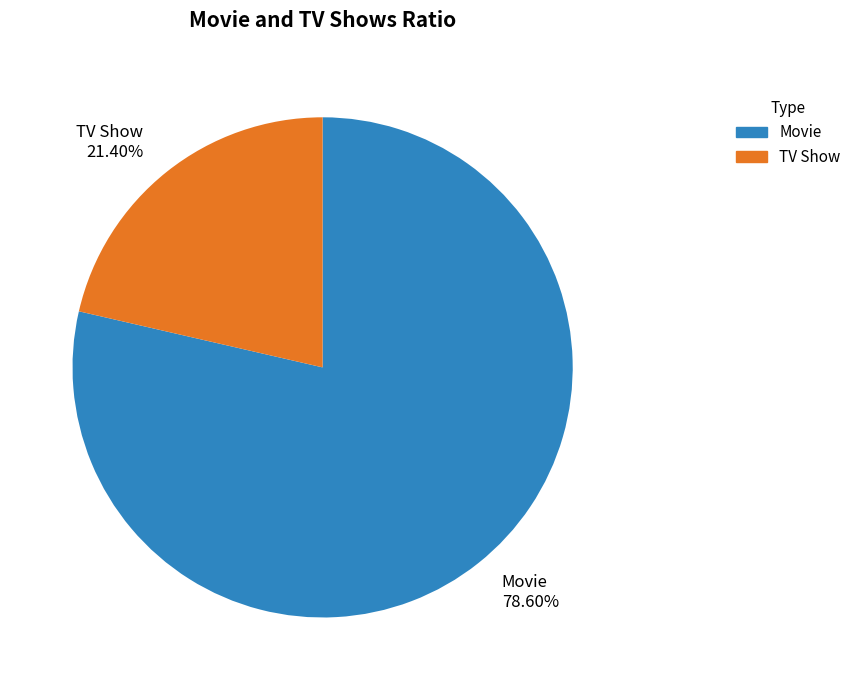

Does any single category account for the majority?

Yes